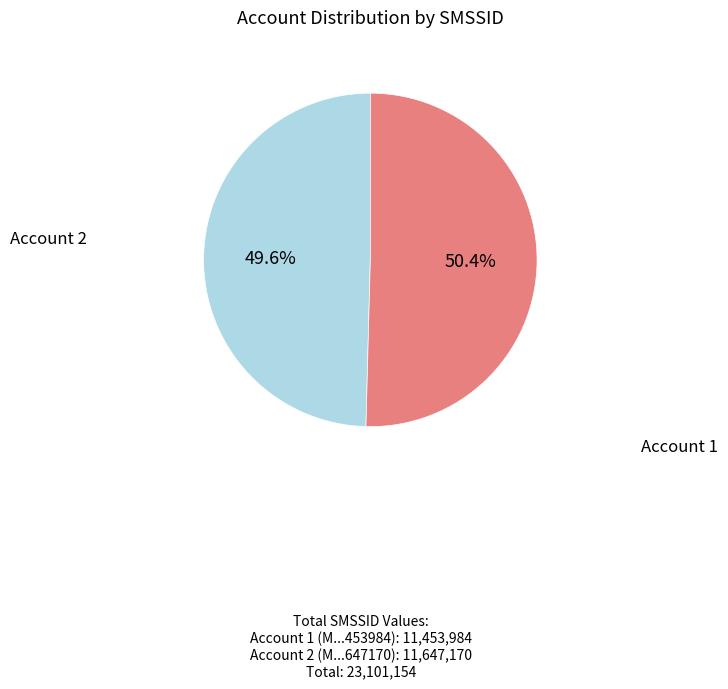

To the nearest percent, what is the difference between the largest and smallest slice percentages?

1%